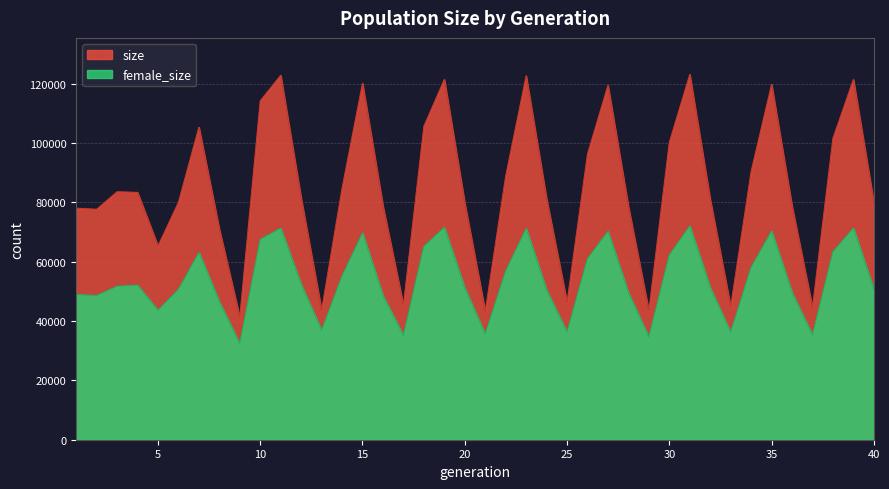

True or false: female_size and size cross at least once.

False